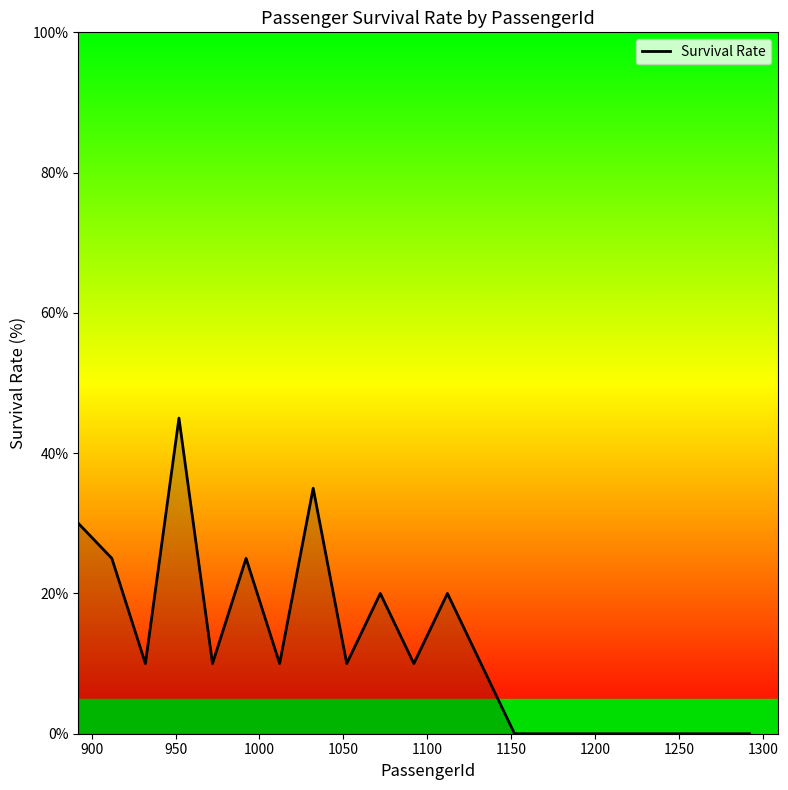

What is the greatest value displayed?

45